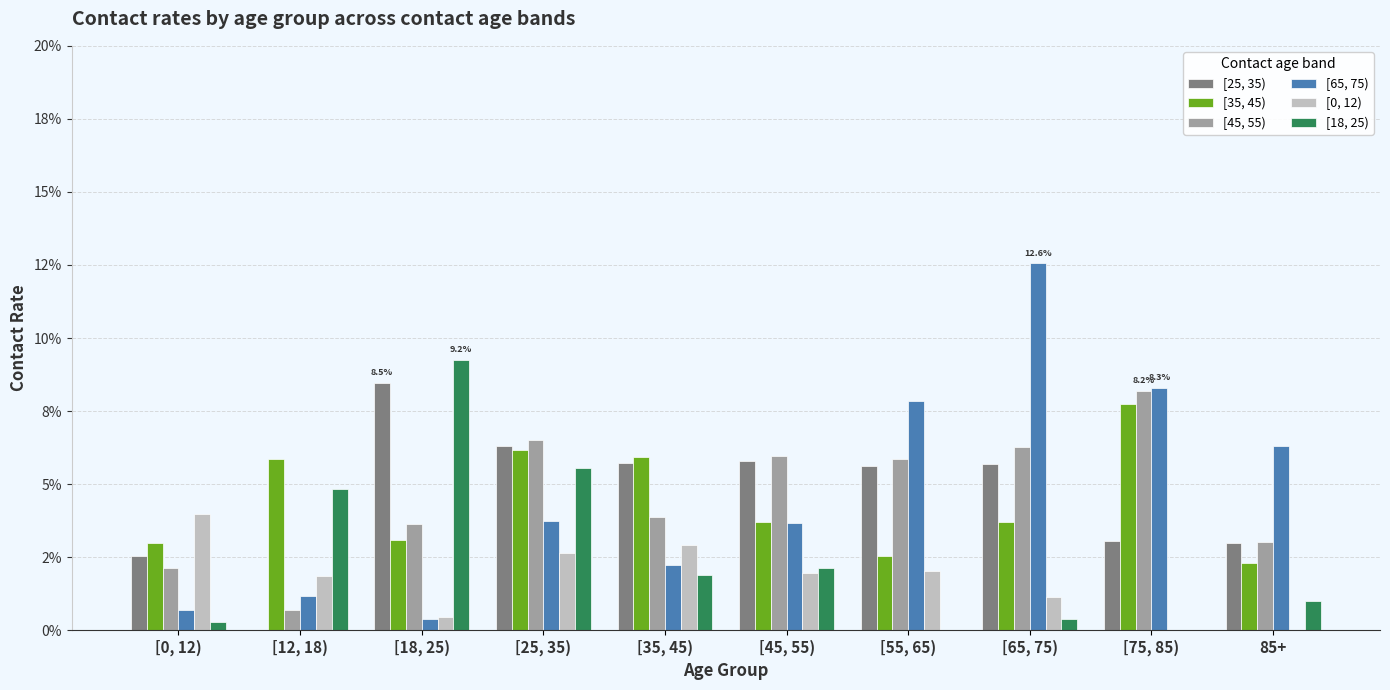

Are the bars horizontal?

No